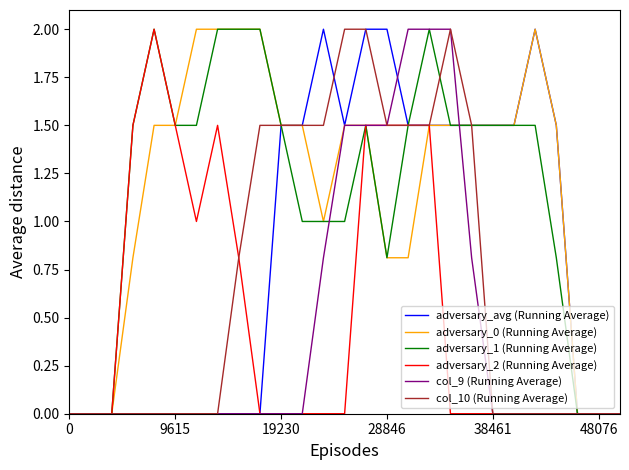

What is the maximum value for adversary_0 (Running Average)?

2.0